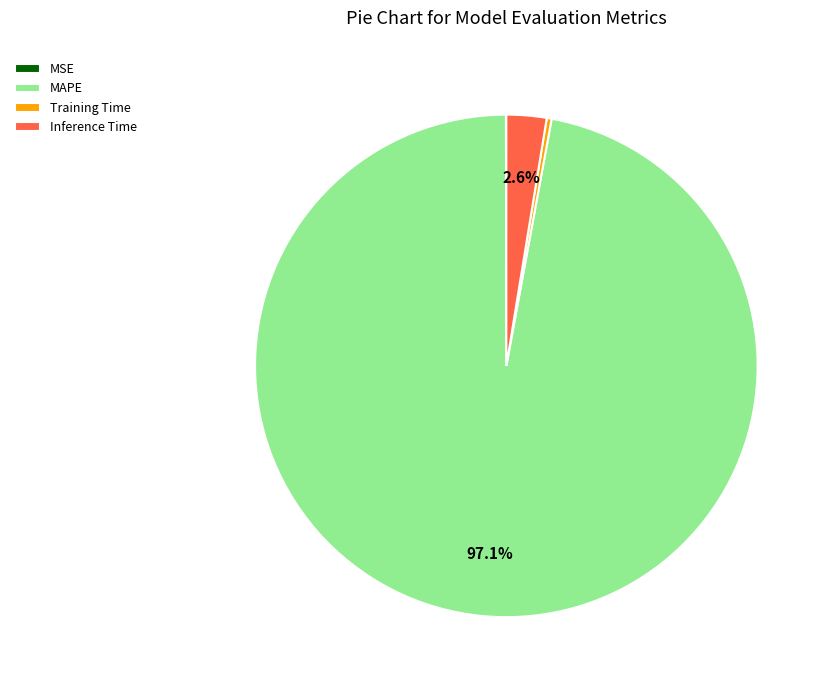

Does MAPE account for over 50% of the chart?

Yes